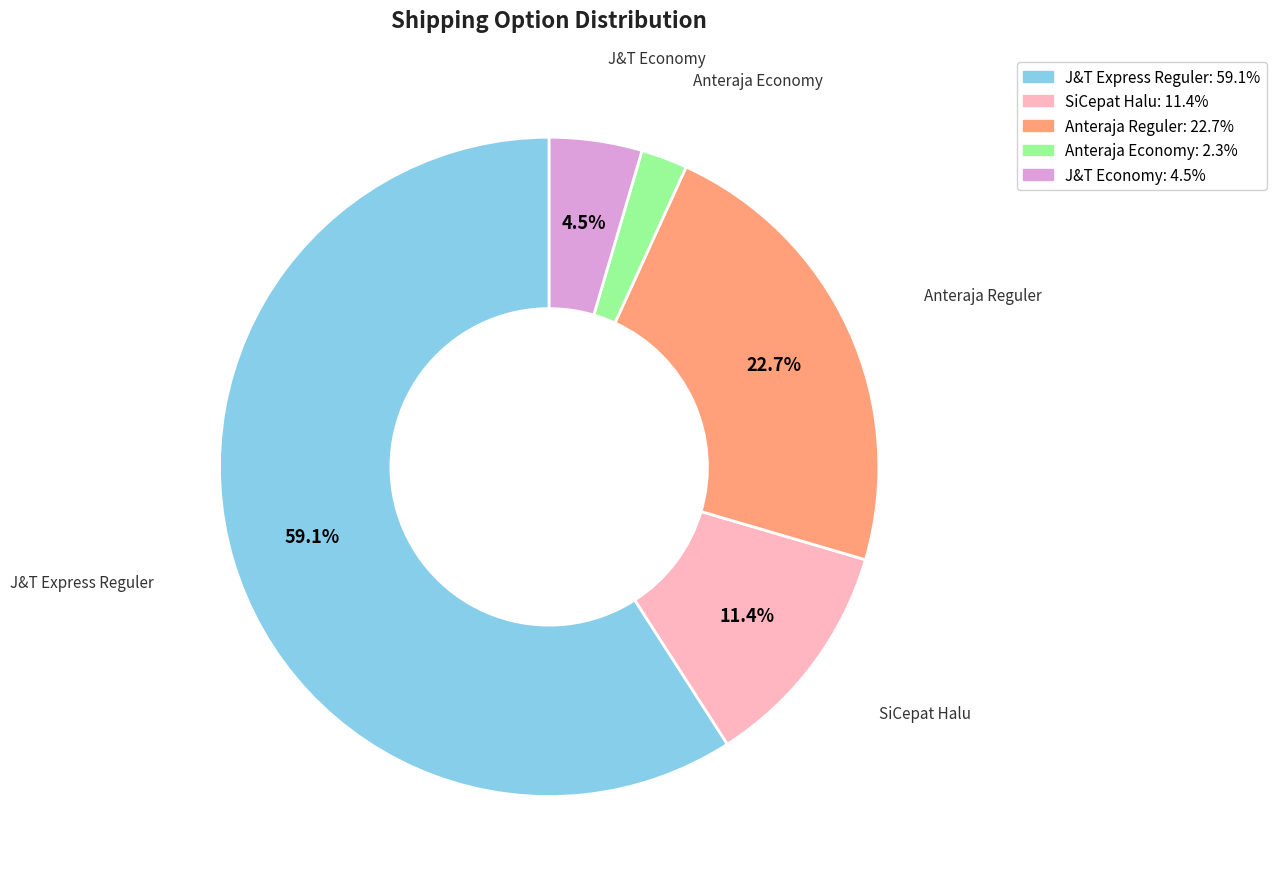

Is there a majority slice in this chart?

Yes